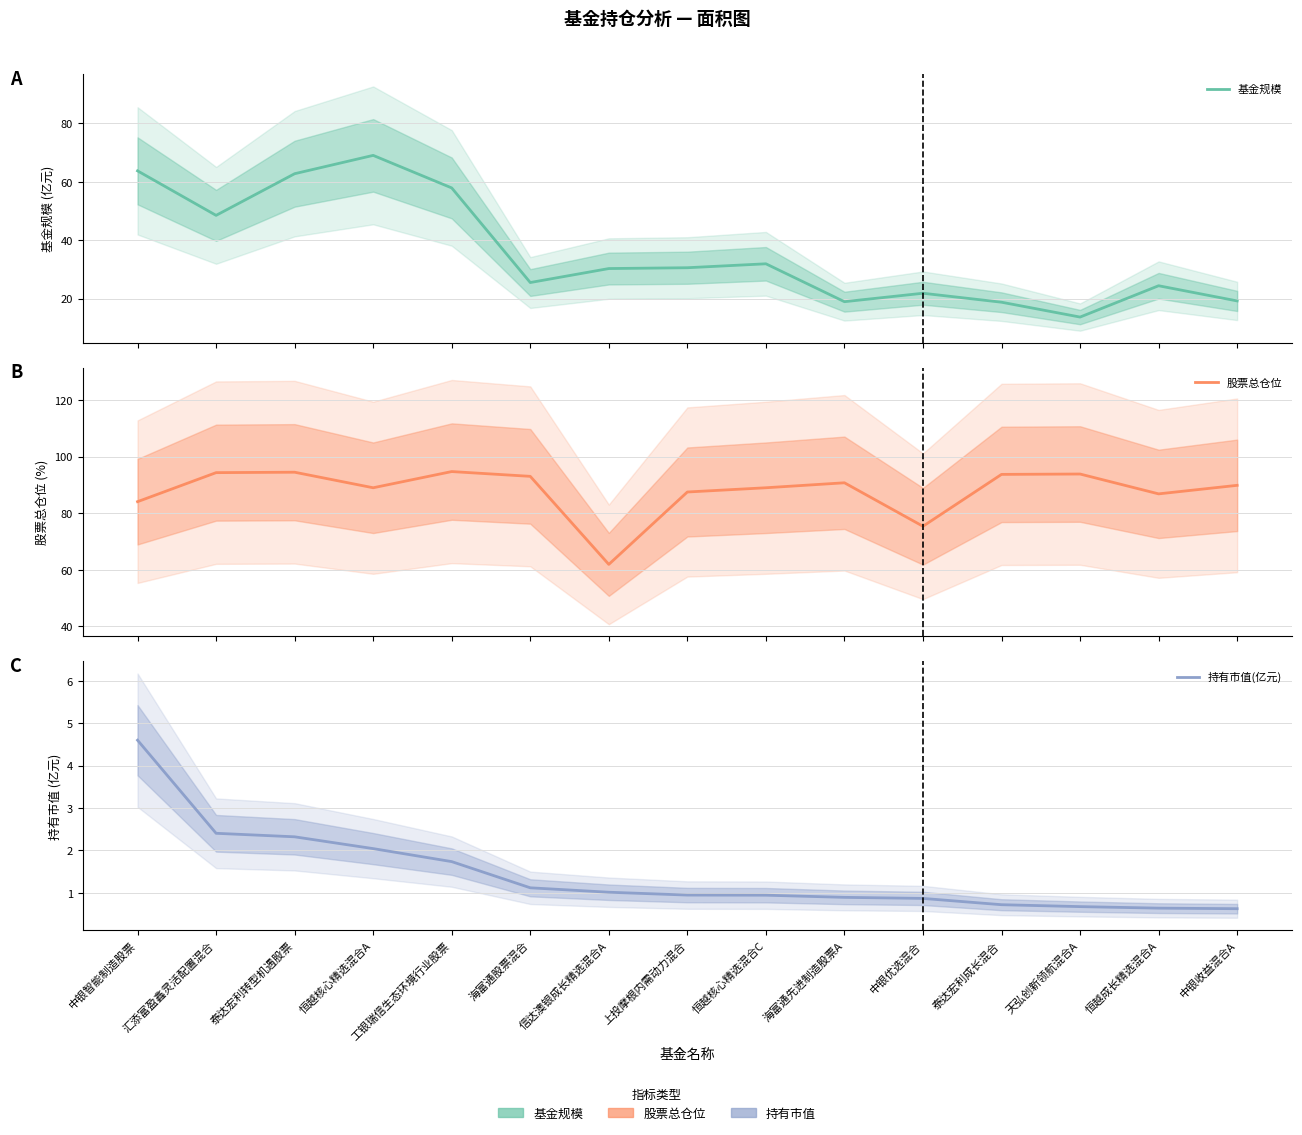

What are all the series names shown in the legend?

基金规模, 股票总仓位, 持有市值(亿元)